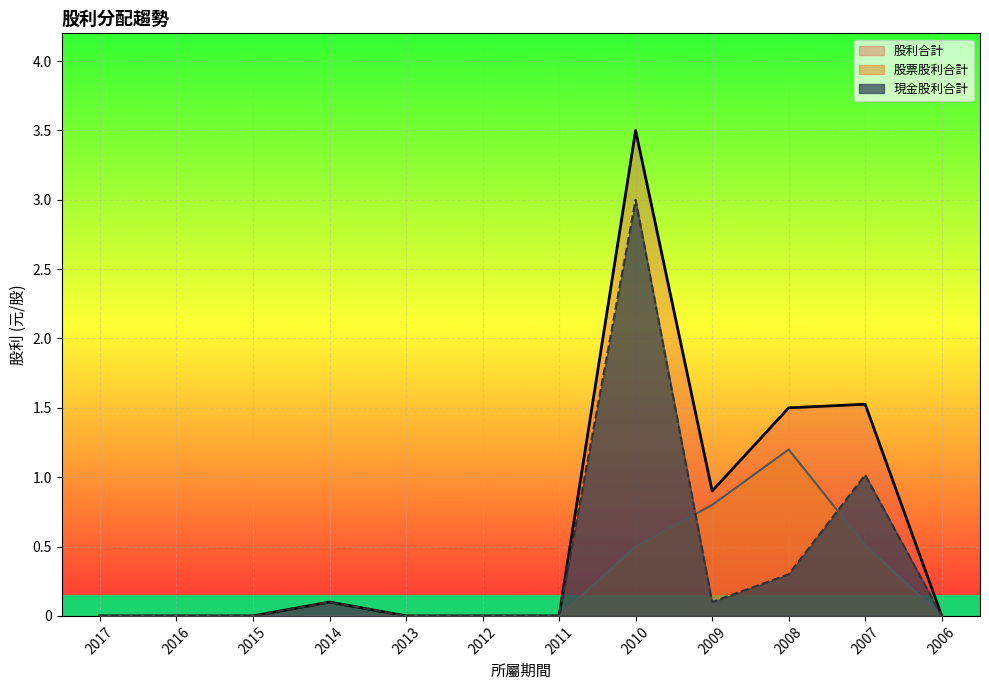

What is the difference between the maximum and minimum values in the 現金股利合計 series?

3.0